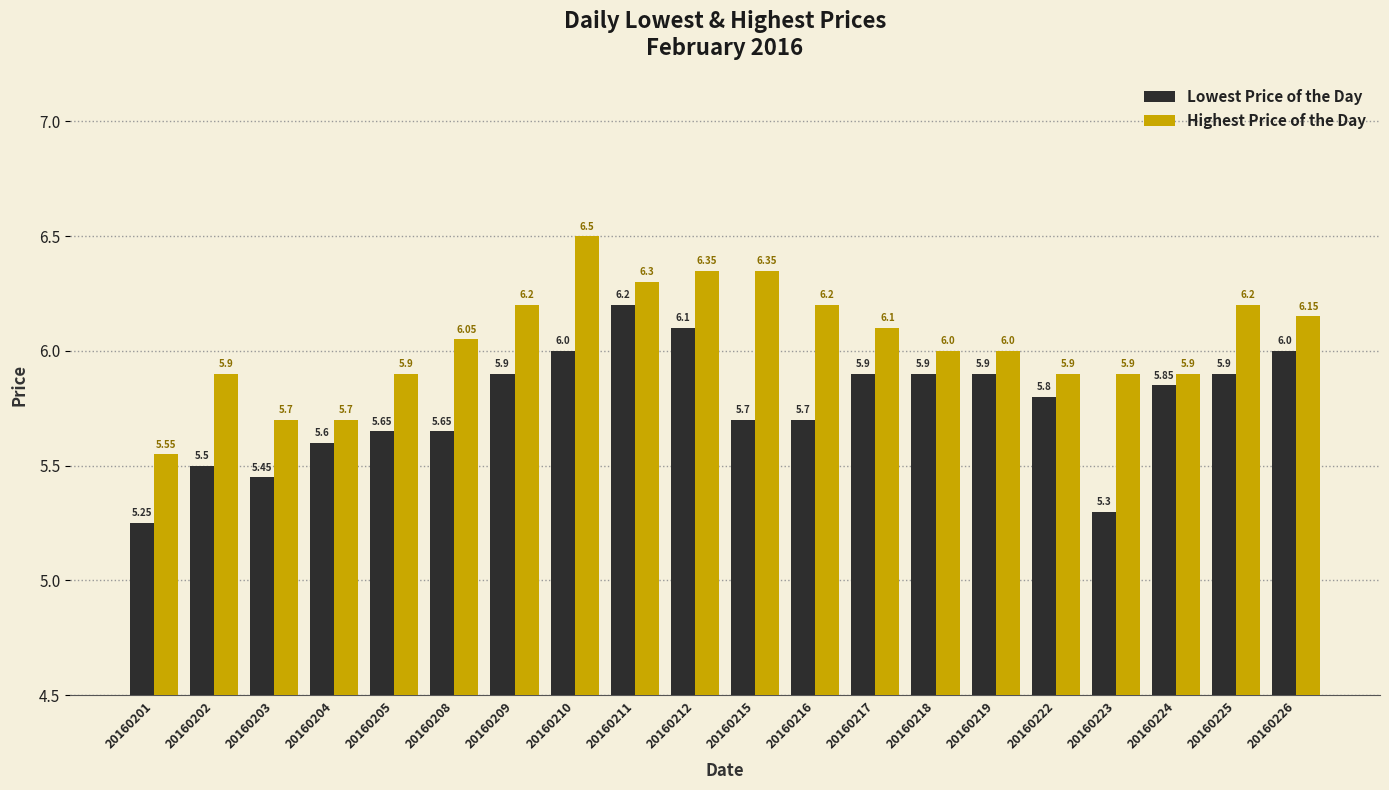

What value does the Highest Price of the Day series have at 20160211?

6.3